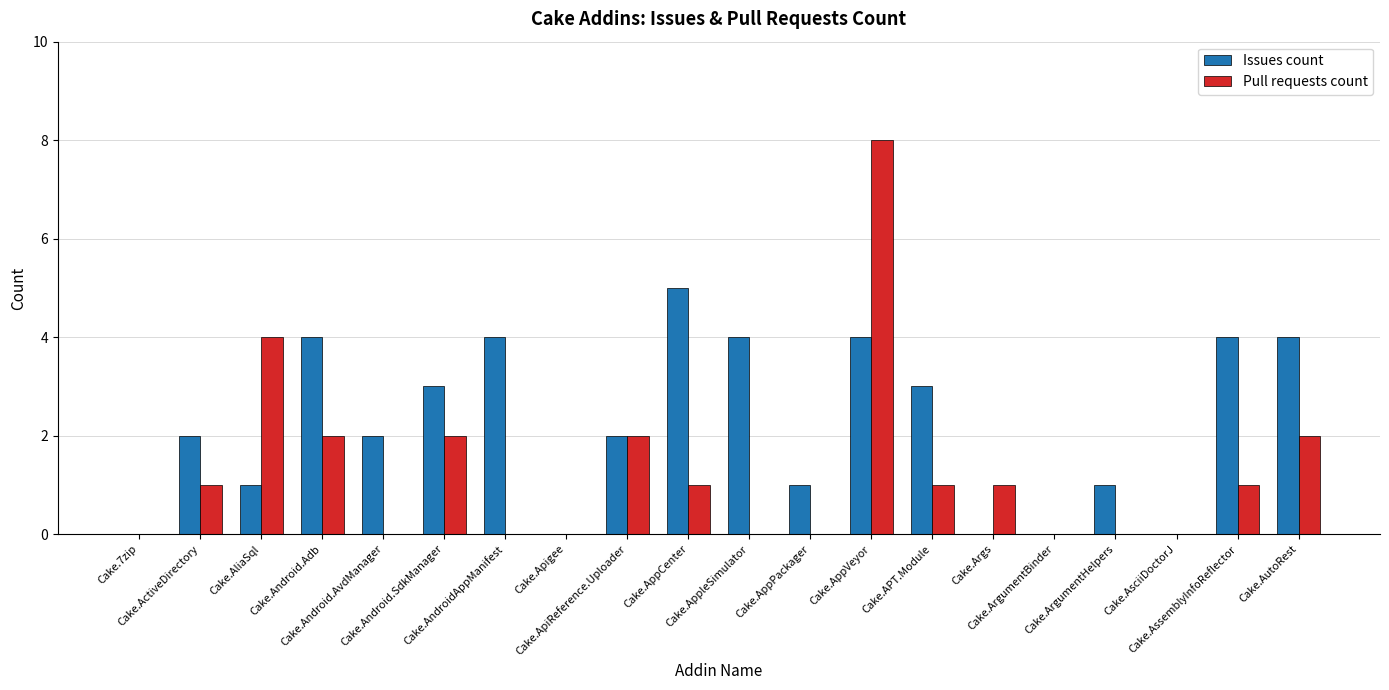

The Pull requests count series shows 1 at Cake.APT.Module. True or false?

True